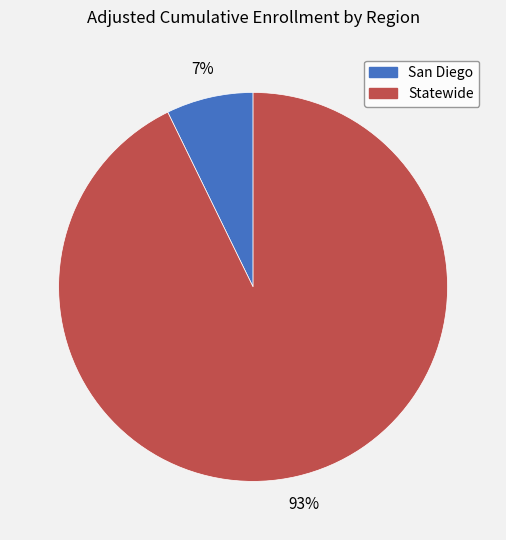

Rank the categories by value from lowest to highest.

San Diego, Statewide